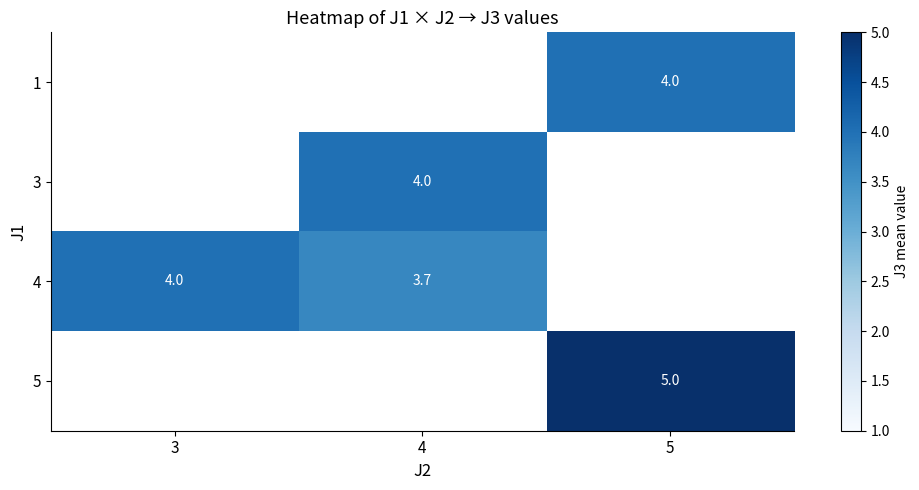

How many series are shown in this chart?

4